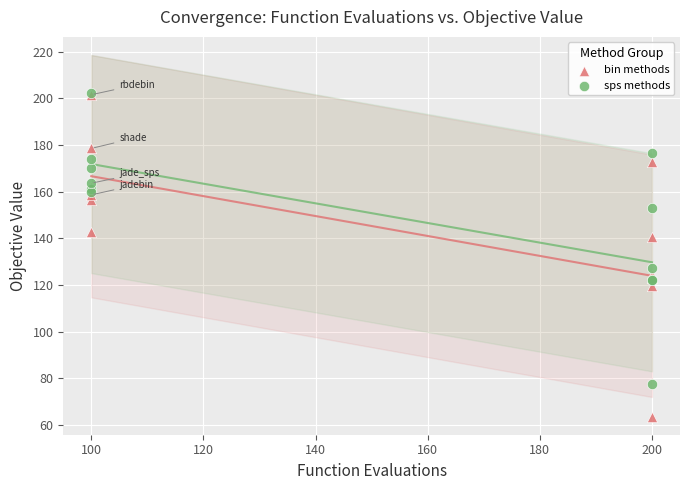

What are all the series names shown in the legend?

bin methods, sps methods